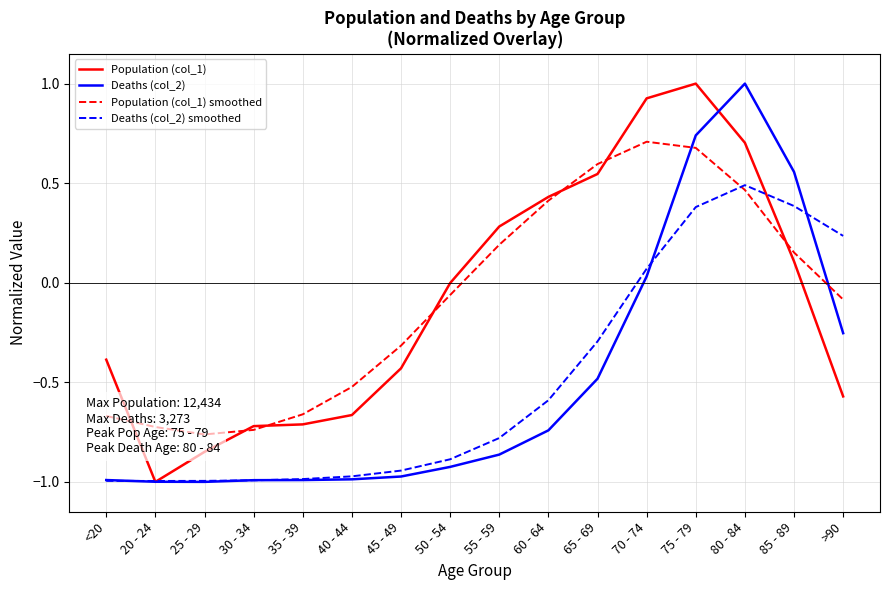

Reading left to right, transcribe all the data shown in this chart.

Population (col_1): -0.4	-1.0	-0.8	-0.7	-0.7	-0.7	-0.4	-0.0	0.3	0.4	0.5	0.9	1.0	0.7	0.1	-0.6
Deaths (col_2): -1.0	-1.0	-1.0	-1.0	-1.0	-1.0	-1.0	-0.9	-0.9	-0.7	-0.5	0.0	0.7	1.0	0.6	-0.3
Population (col_1) smoothed: -0.7	-0.7	-0.8	-0.7	-0.7	-0.5	-0.3	-0.1	0.2	0.4	0.6	0.7	0.7	0.5	0.2	-0.1
Deaths (col_2) smoothed: -1.0	-1.0	-1.0	-1.0	-1.0	-1.0	-0.9	-0.9	-0.8	-0.6	-0.3	0.1	0.4	0.5	0.4	0.2